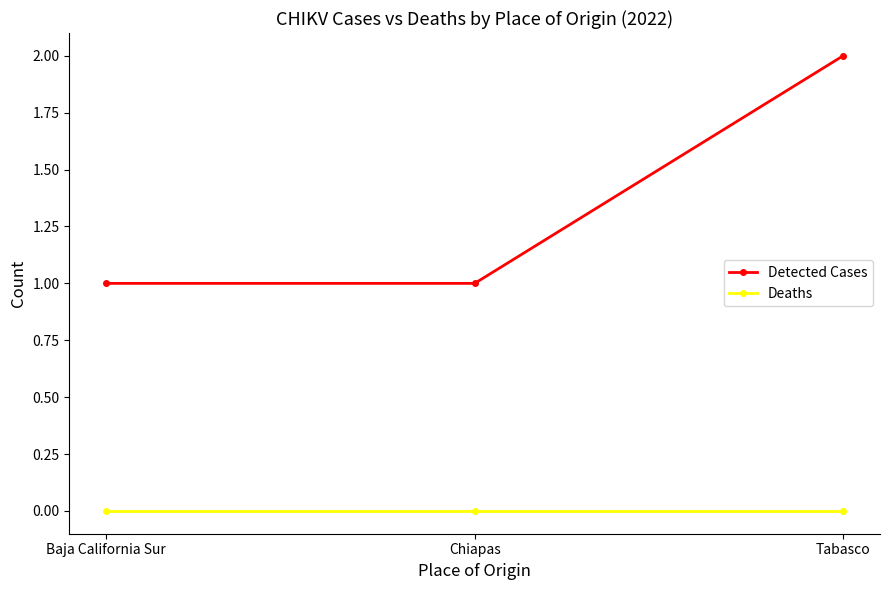

Is the value of Detected Cases at Chiapas greater than the value of Deaths at Chiapas?

Yes